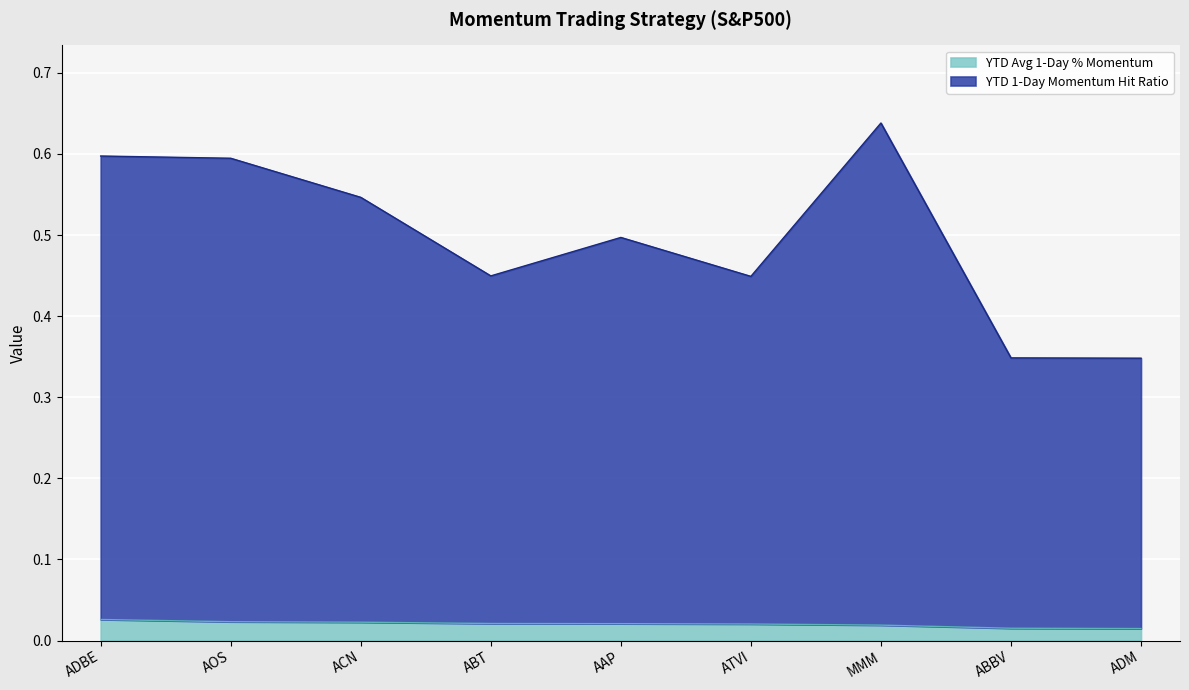

True or false: YTD 1-Day Momentum Hit Ratio and YTD Avg 1-Day % Momentum cross at least once.

False